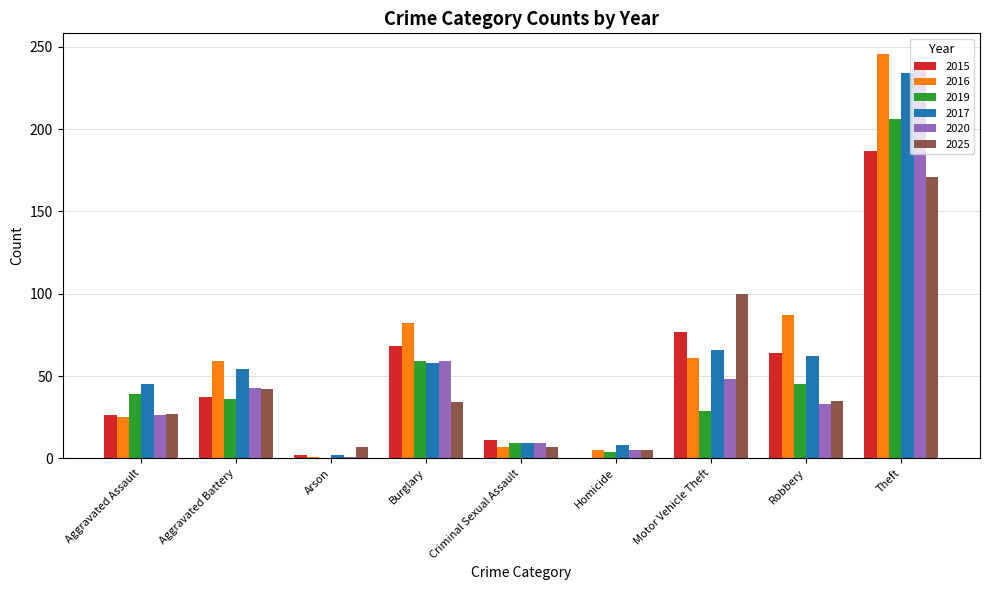

What is the greatest value displayed?

246